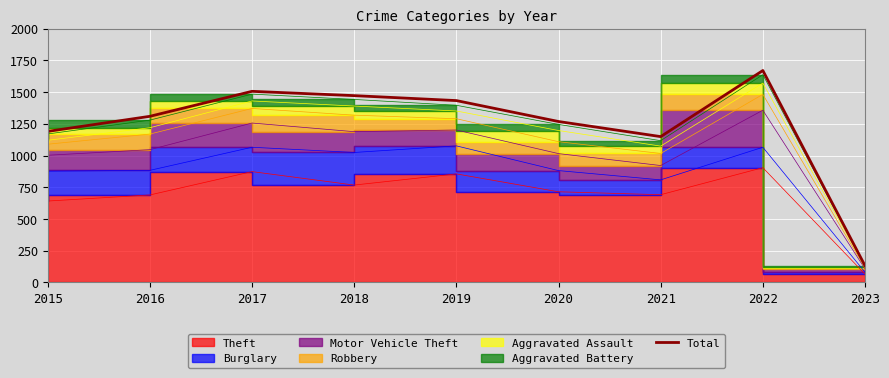

Reading left to right, transcribe all the data shown in this chart.

2015=1190	2016=1309	2017=1506	2018=1472	2019=1433	2020=1268	2021=1149	2022=1670	2023=131